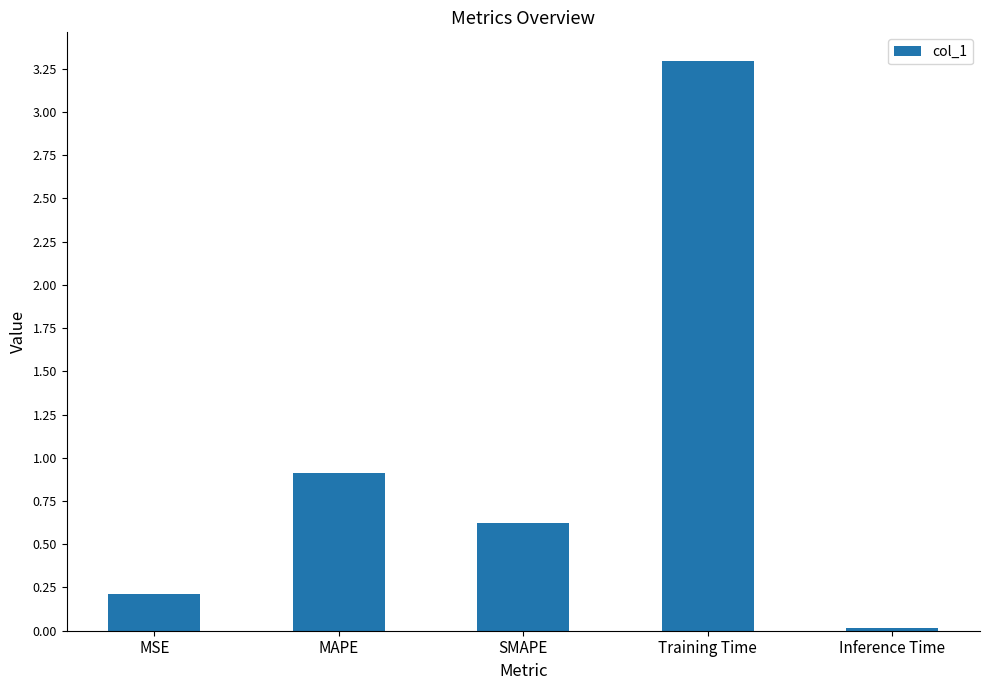

What is the difference between the values at SMAPE and MAPE?

0.3